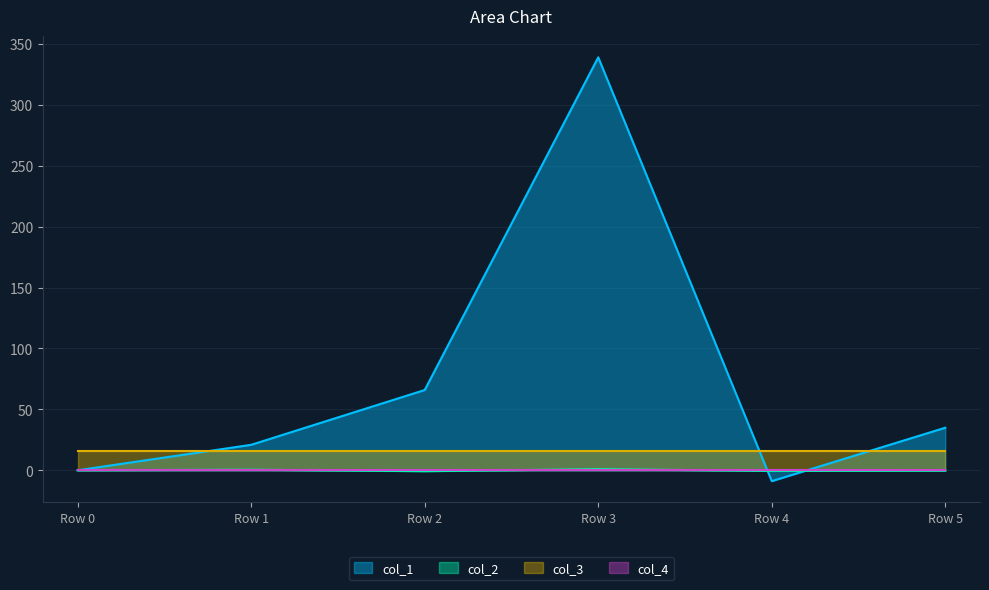

Is it true that col_1 equals -168.8 at Row 0?

False